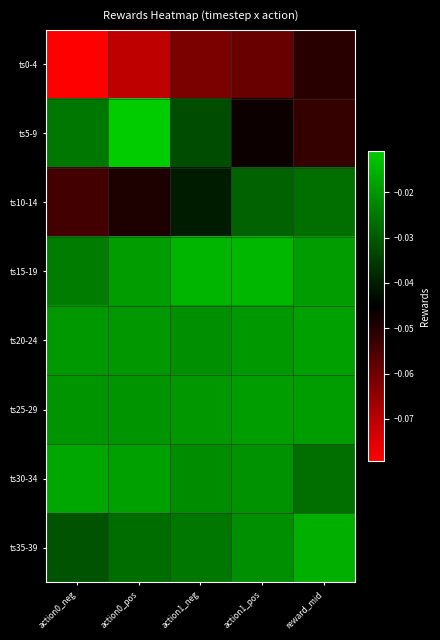

At reward_mid, list the series in order from smallest to largest.

ts5-9, ts0-4, ts10-14, ts30-34, ts15-19, ts25-29, ts20-24, ts35-39